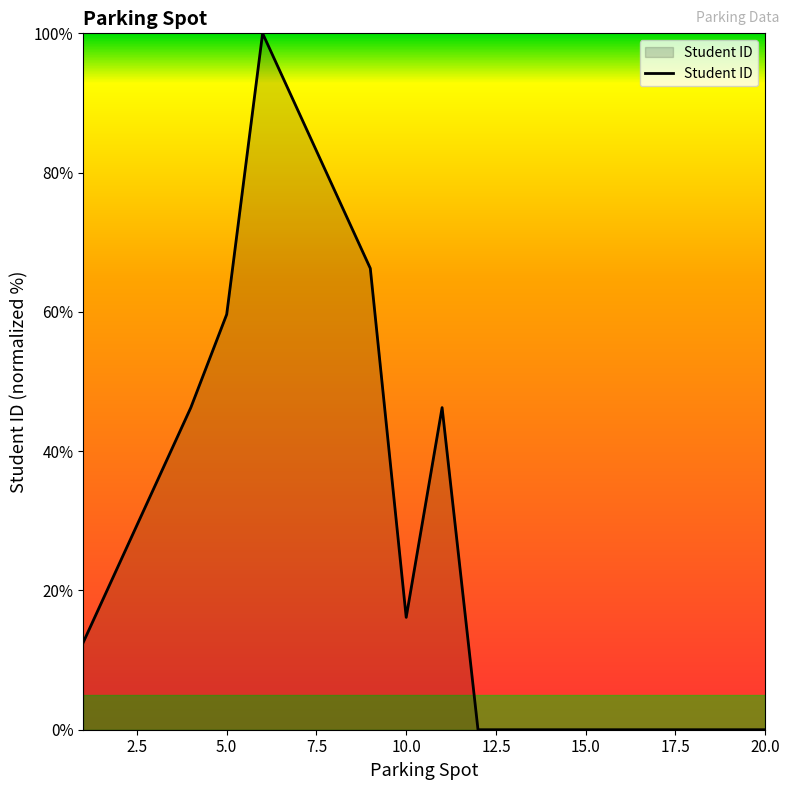

What is the sum of all values?

572.0